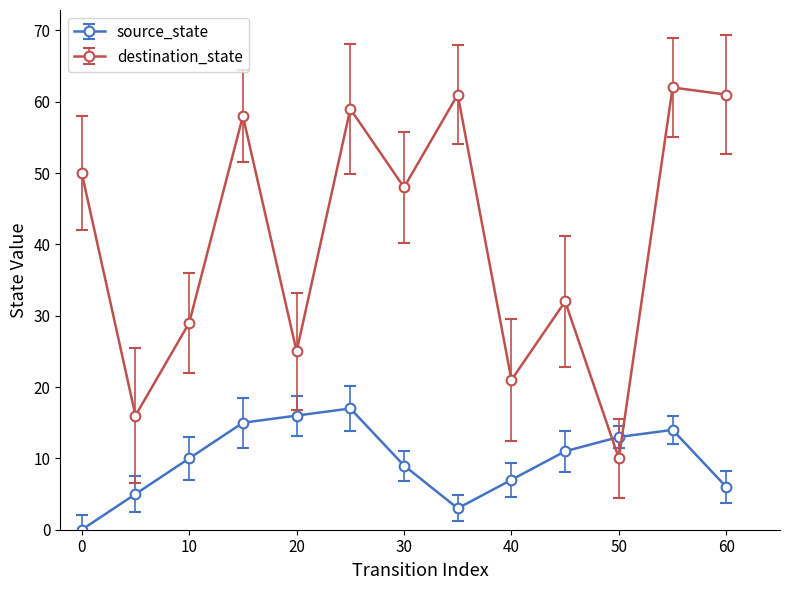

What is the maximum value shown in the chart?

62